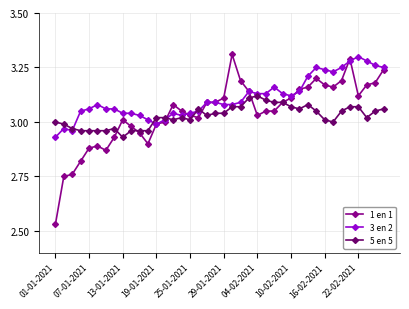

True or false: 3 en 2 has more than 2 interior local peaks.

True